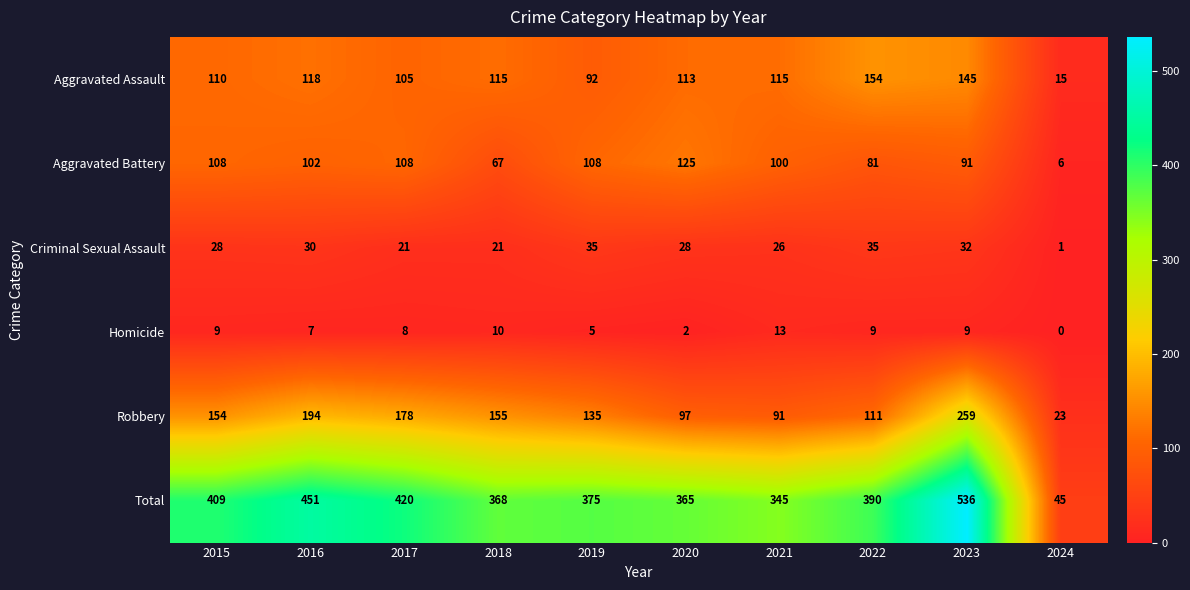

What is the spread (max minus min) of values at 2016?

444